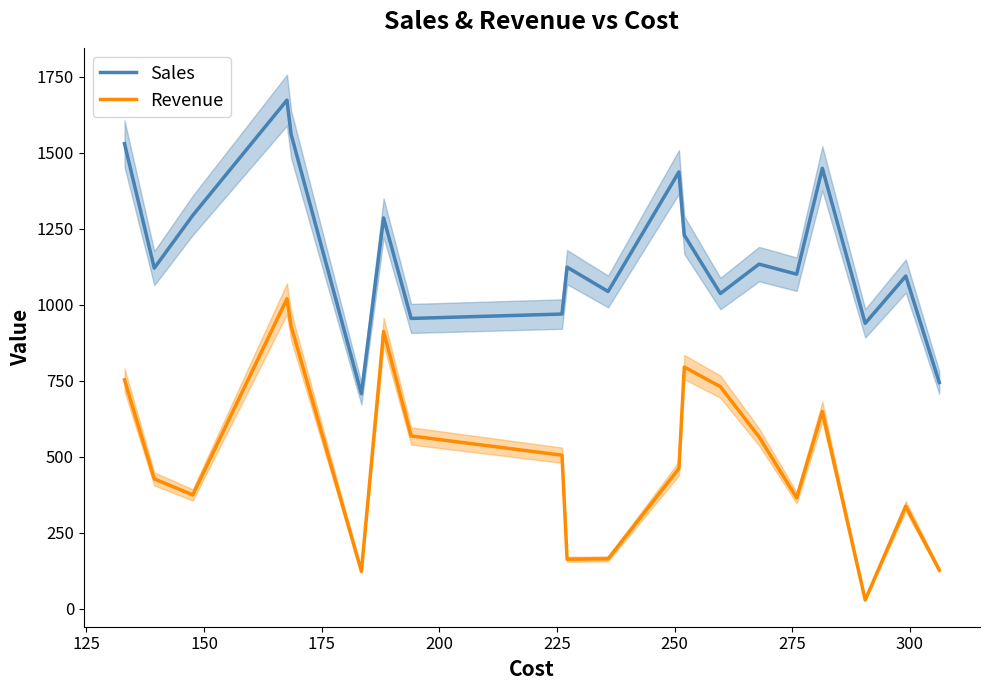

Reading left to right, transcribe all the data shown in this chart.

Sales: 1529.2	1120.0	1293.6	1672.3	1560.3	706.8	1285.0	954.6	969.0	1123.2	1043.2	1436.3	1228.3	1036.5	1133.2	1100.1	1448.2	938.5	1093.9	743.8
Revenue: 752.7	426.9	374.4	1019.1	929.8	123.1	911.6	568.1	504.9	162.9	164.2	461.3	794.8	730.2	565.2	364.9	648.5	28.9	337.1	127.4